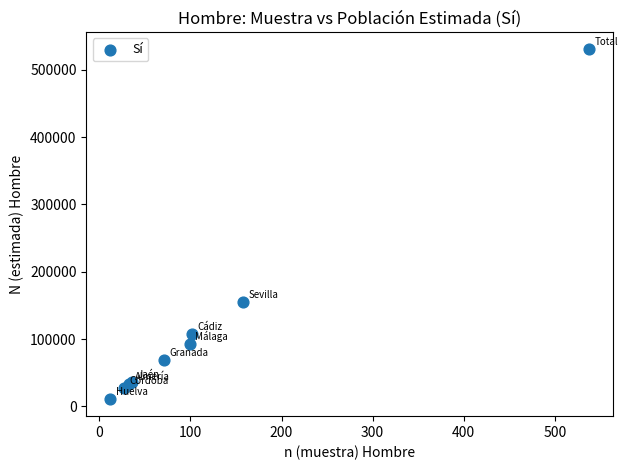

What Y value in the scatter plot is closest to 270917?

154823